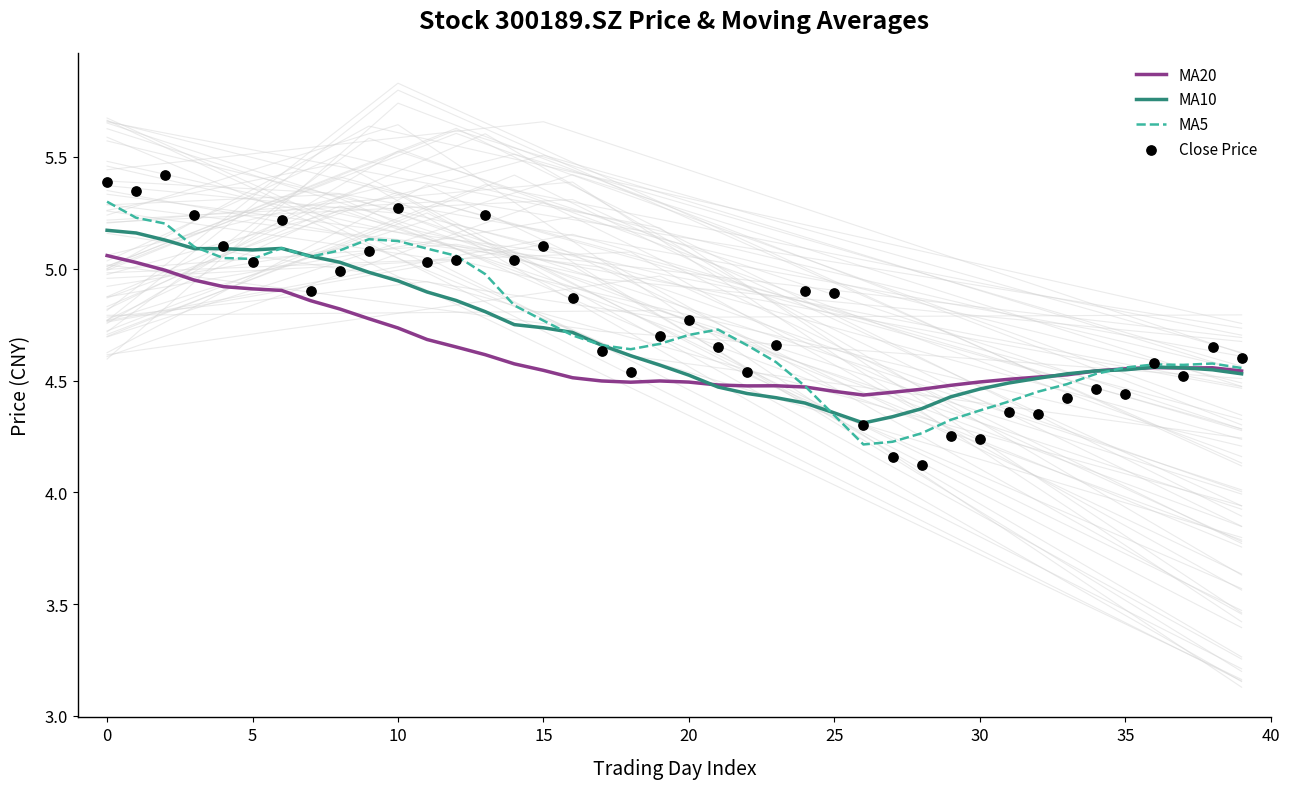

Which series has the largest Y range (max minus min)?

Close Price